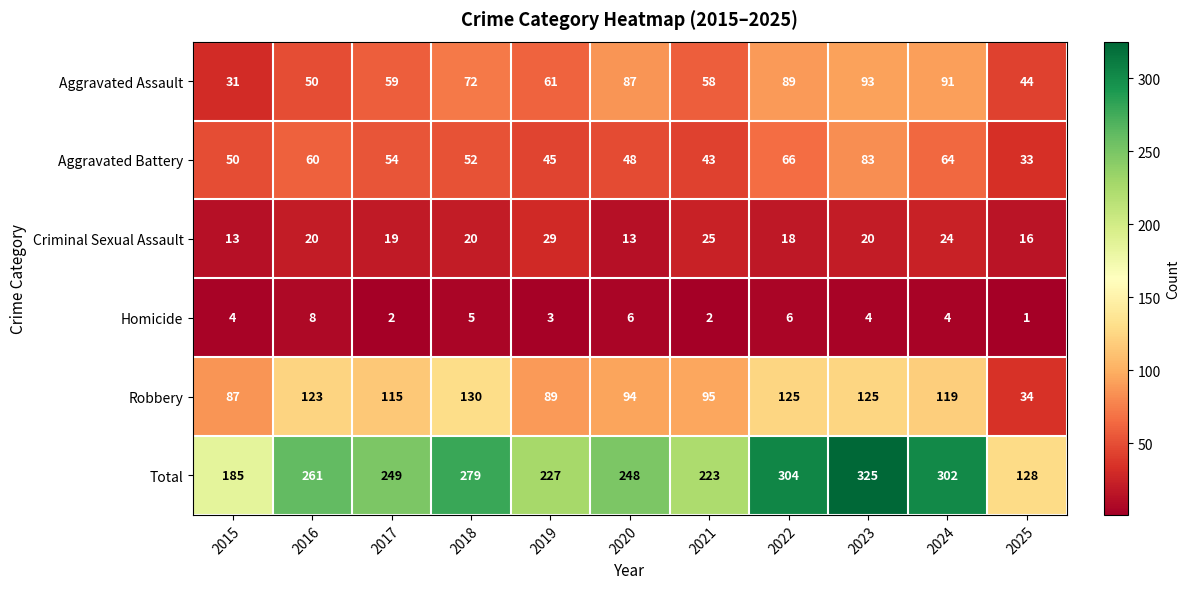

Rank the series by their maximum value, from highest to lowest.

Total, Robbery, Aggravated Assault, Aggravated Battery, Criminal Sexual Assault, Homicide